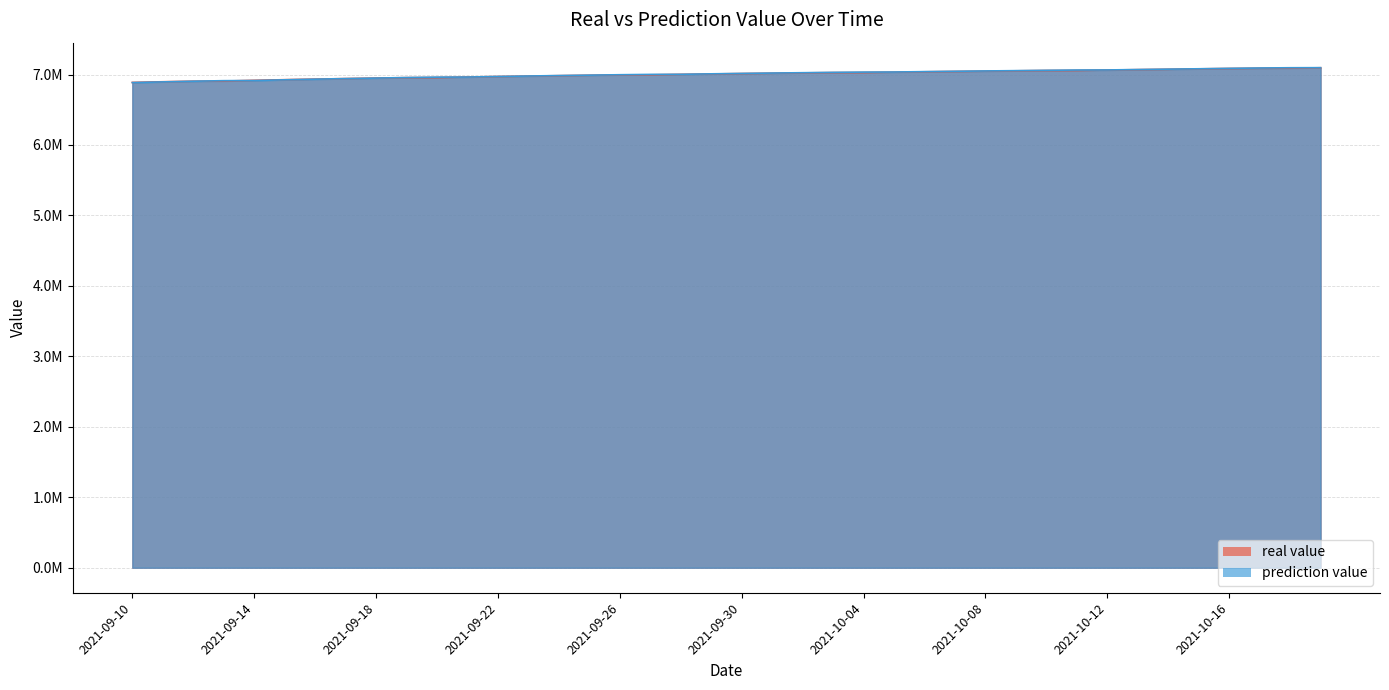

What is the highest value of the prediction value series?

7097242